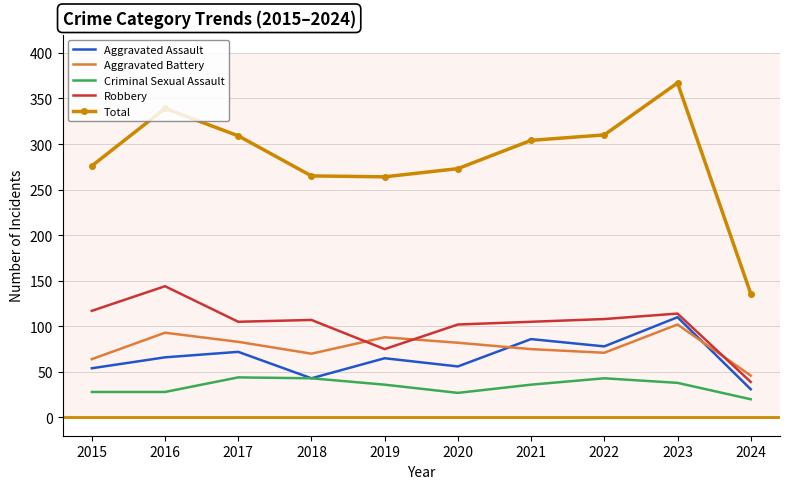

What is the minimum value for Robbery?

39